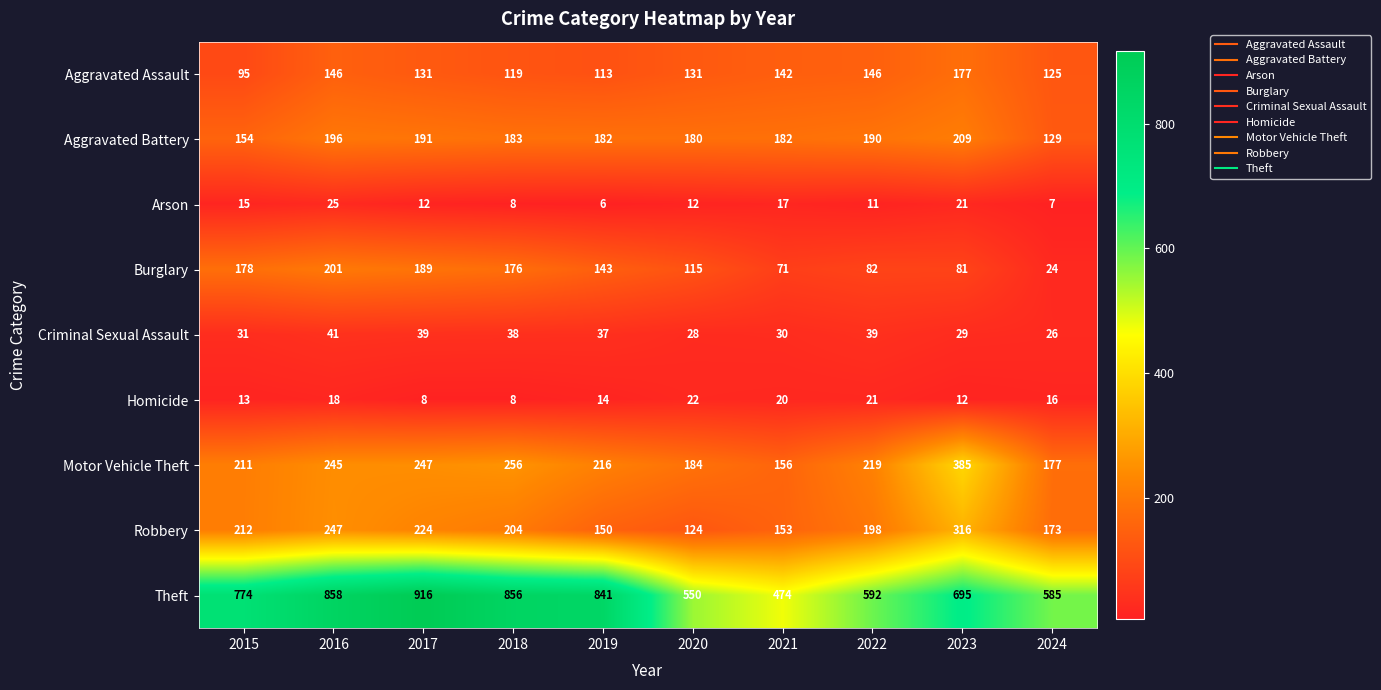

What is the highest value of the Aggravated Assault series?

177